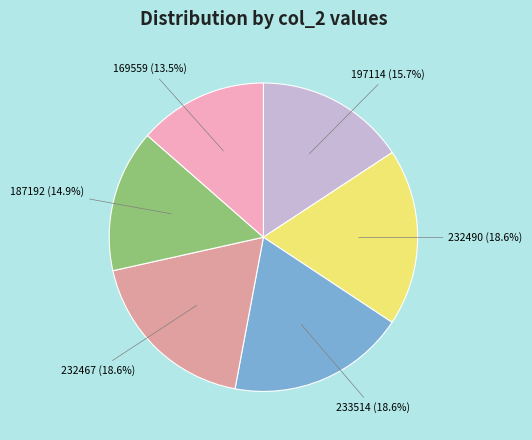

Does 232490 represent more than half of the total?

No